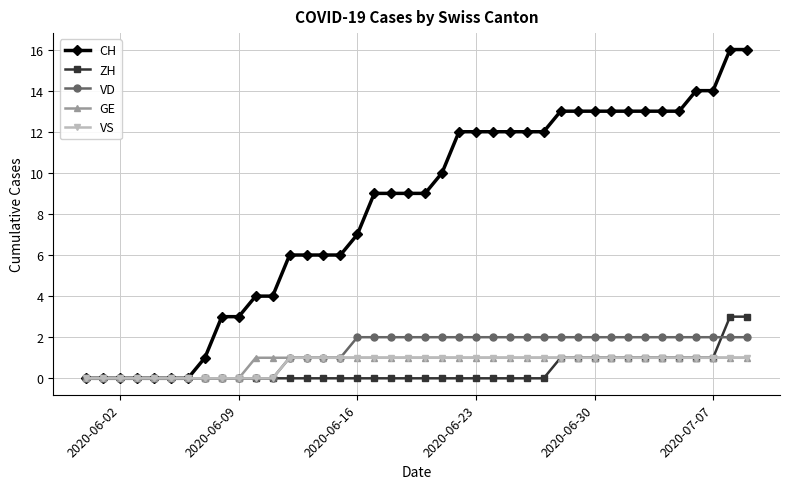

What are all the series names shown in the legend?

CH, ZH, VD, GE, VS